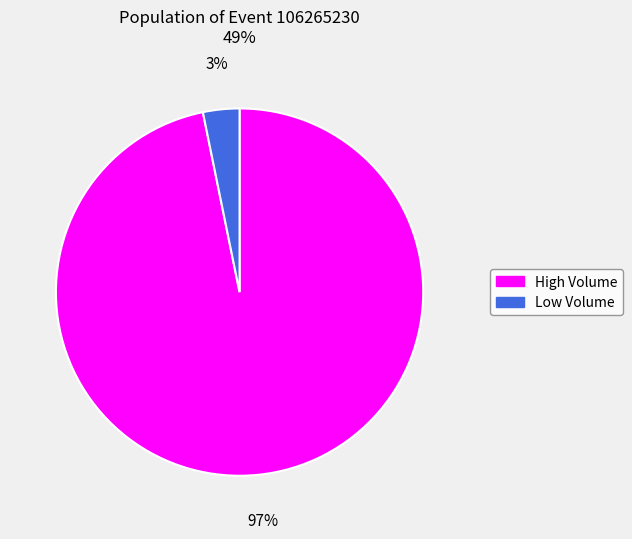

To the nearest percent, what is the difference between the largest and smallest slice percentages?

94%